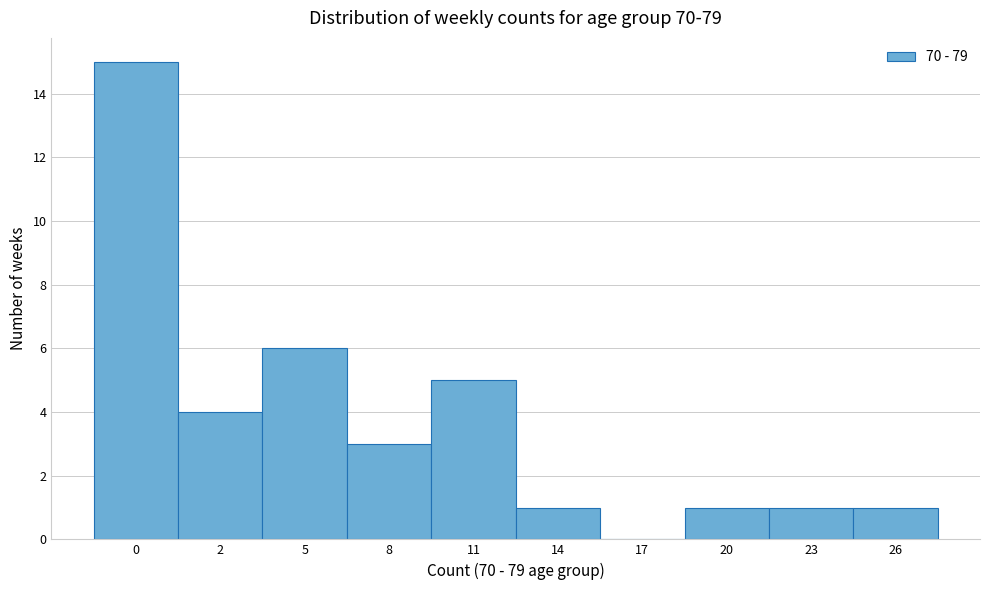

Reading left to right, what are all the values shown in this chart?

0=15	2=4	5=6	8=3	11=5	14=1	17=0	20=1	23=1	26=1